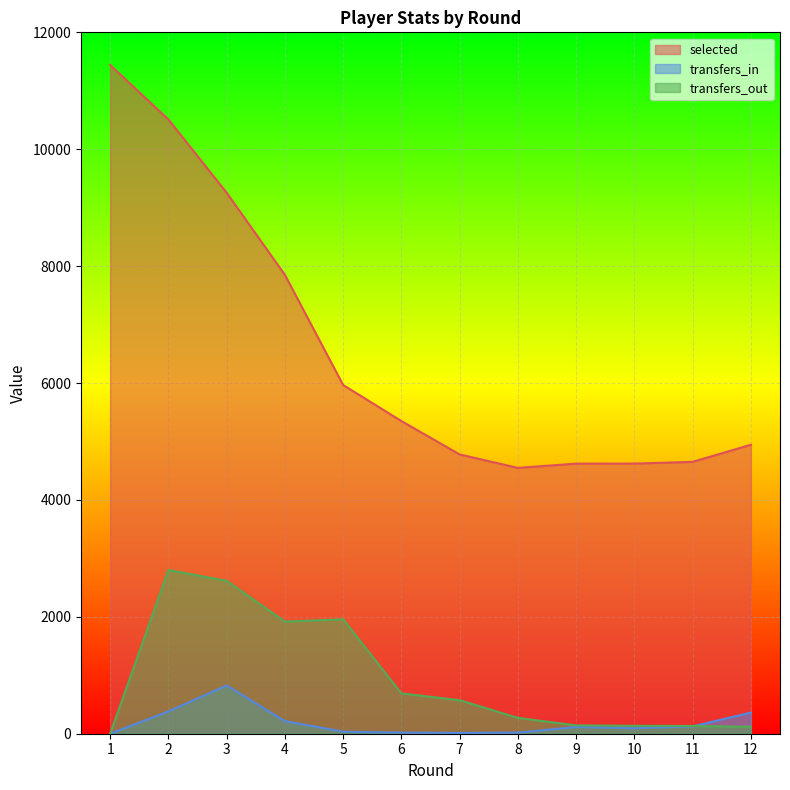

How many lines are shown in the chart?

3